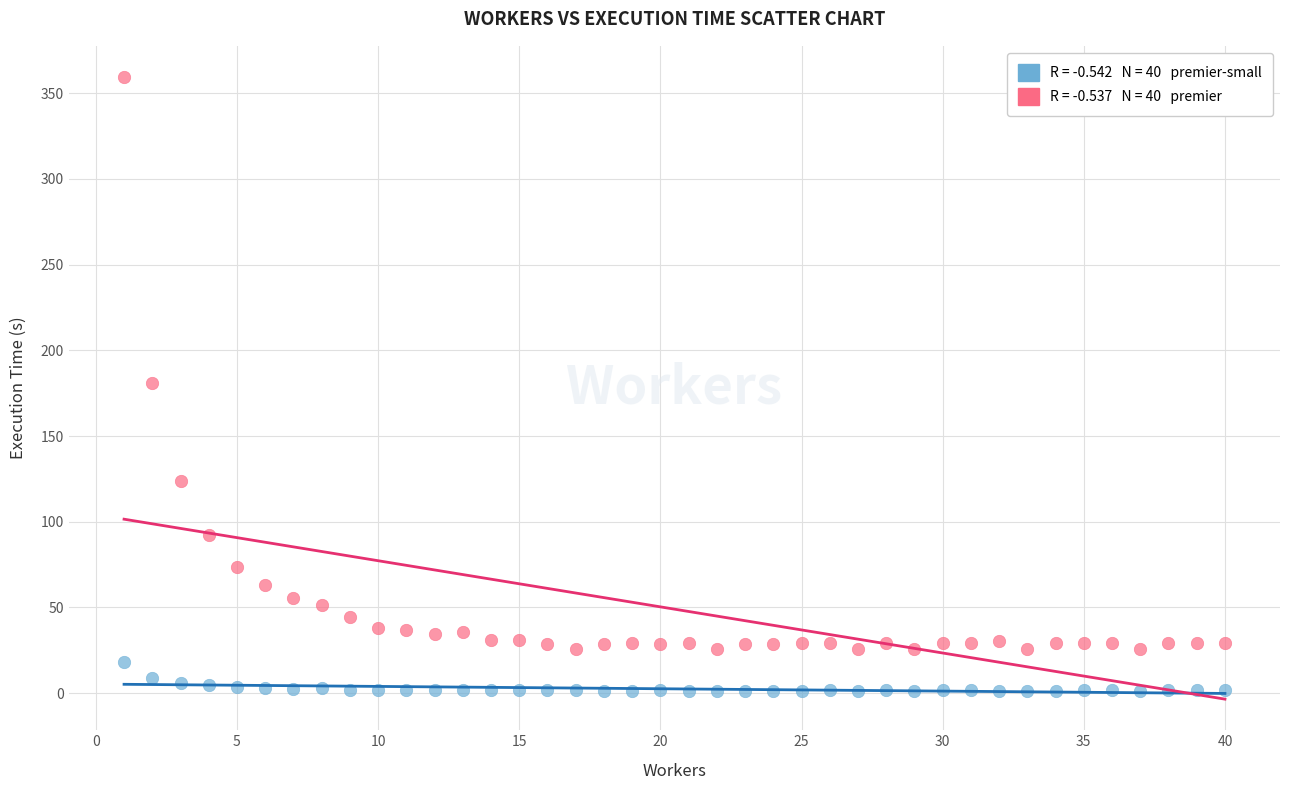

Across all data points, what is the range of Y values (max minus min)?

358.2